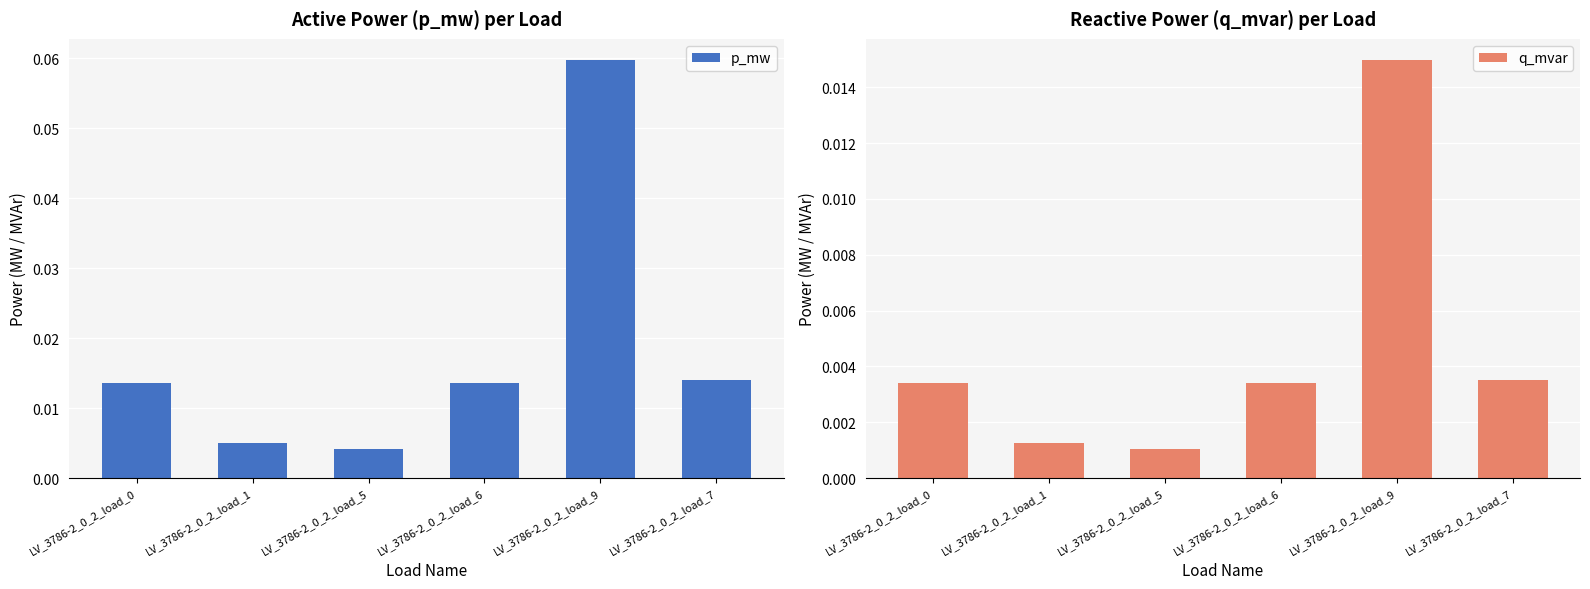

Rank the categories by p_mw value from highest to lowest.

LV_3786-2_0_2_load_9, LV_3786-2_0_2_load_7, LV_3786-2_0_2_load_6, LV_3786-2_0_2_load_0, LV_3786-2_0_2_load_1, LV_3786-2_0_2_load_5